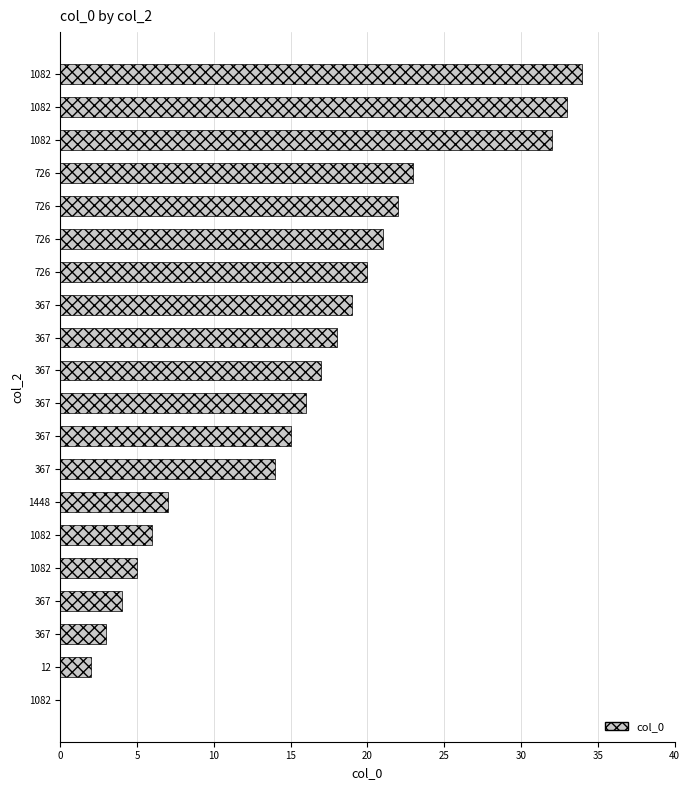

Count the number of data series in this chart.

1